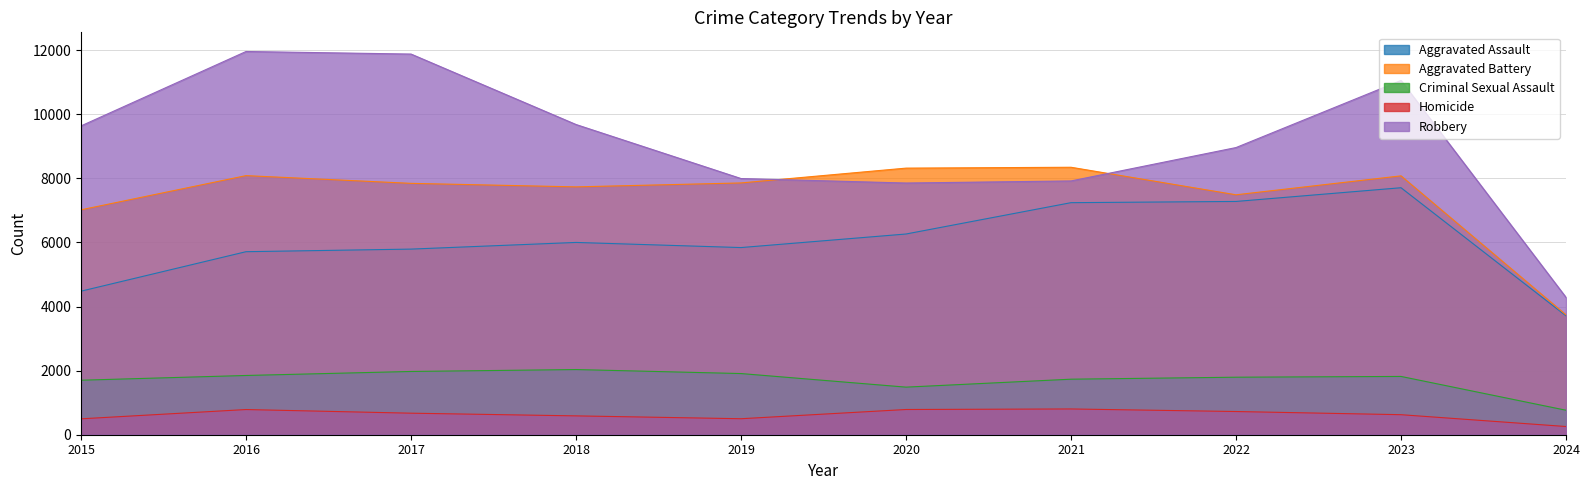

Reading left to right, extract all data points from this chart.

Aggravated Assault: 4480	5712	5793	6001	5841	6264	7242	7280	7708	3710
Aggravated Battery: 7019	8086	7845	7735	7858	8320	8347	7488	8079	3740
Criminal Sexual Assault: 1701	1849	1974	2034	1909	1485	1733	1795	1819	764
Homicide: 496	786	672	588	499	787	804	724	625	256
Robbery: 9638	11960	11880	9681	7995	7855	7920	8962	11056	4286